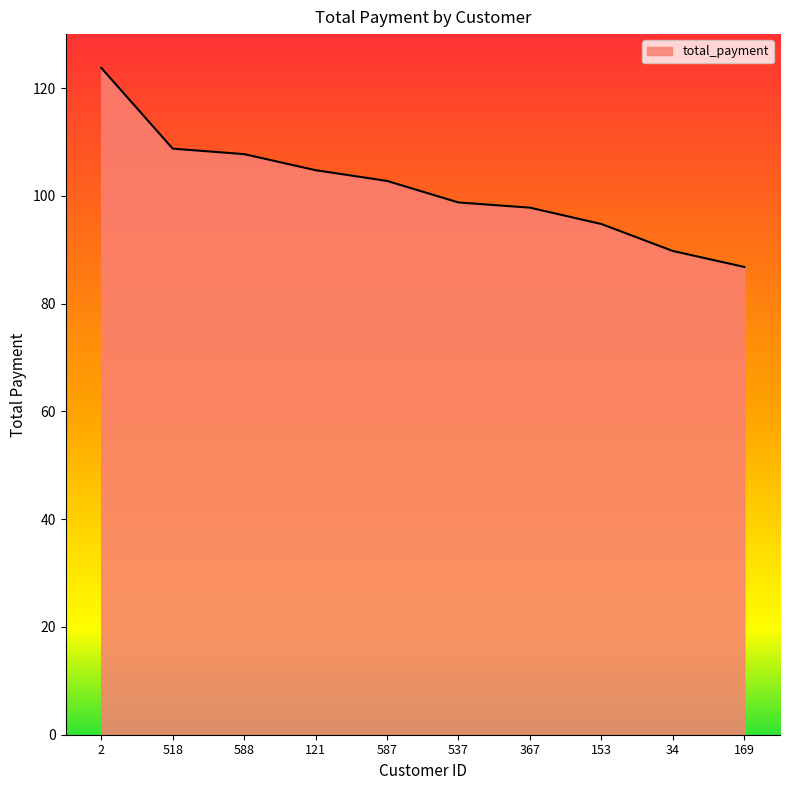

Count the number of values greater than 102.

5